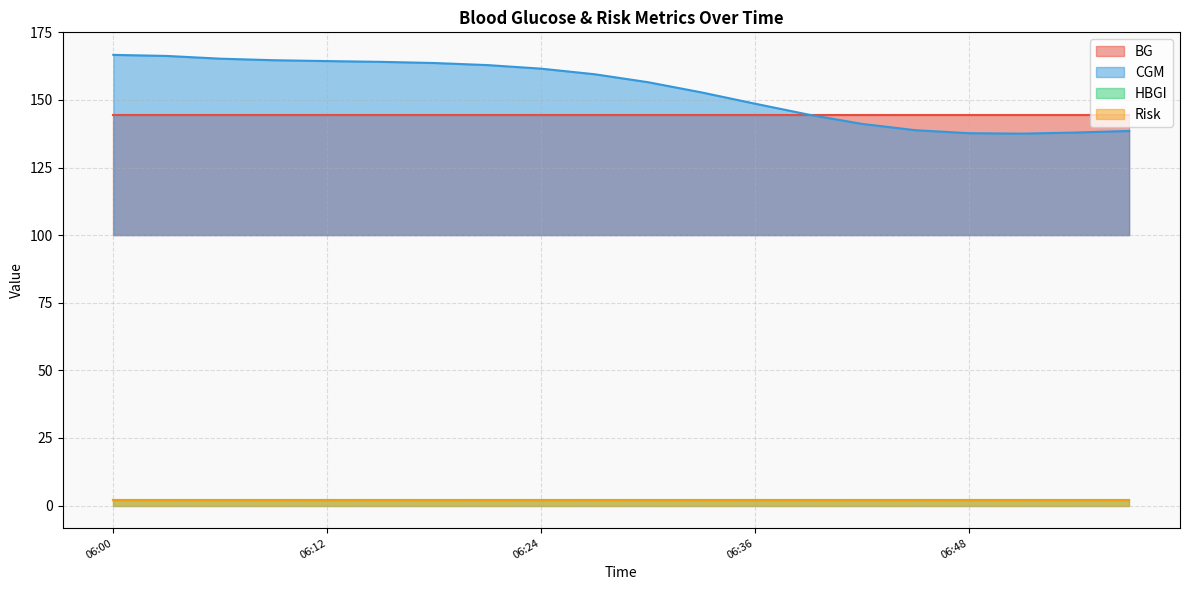

What value does the CGM series have at 06:30?

156.6